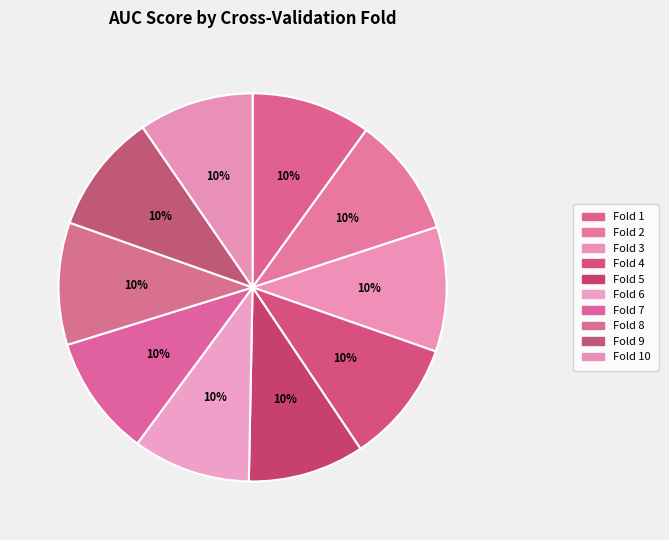

What is the total percentage of Fold 2 and Fold 3?

20.4%